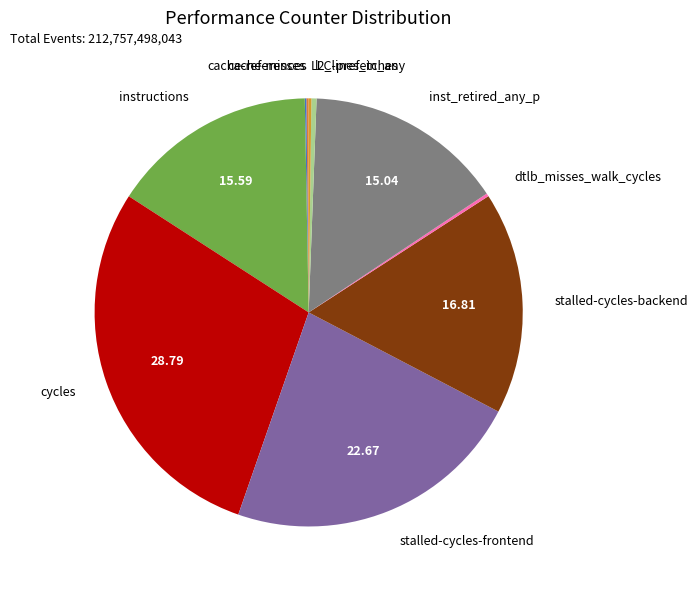

Combined, do l2_lines_in_any and stalled-cycles-backend account for over 50%?

No